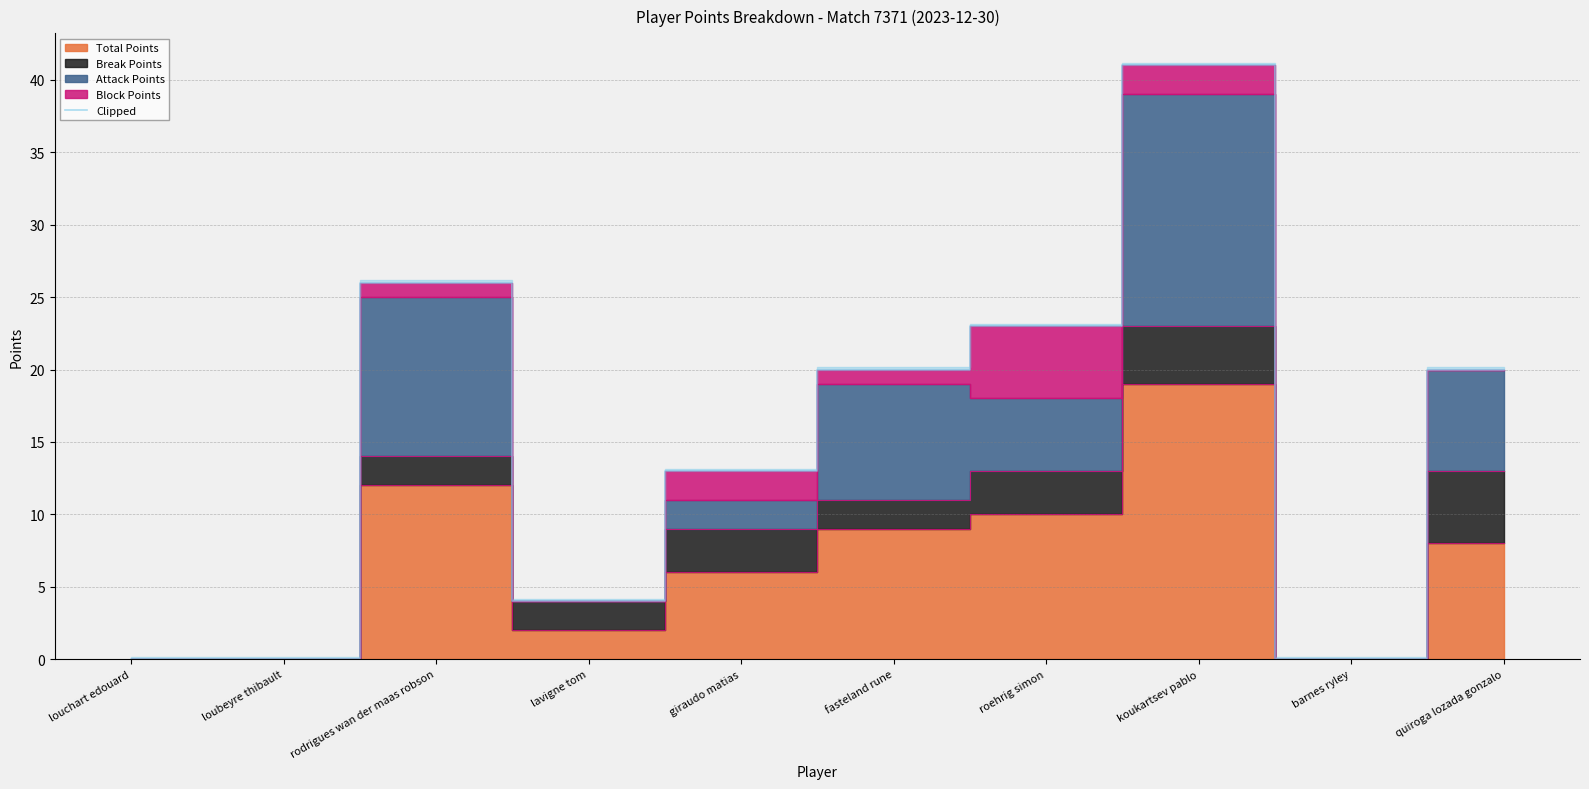

The chart shows a value of 13 at giraudo matias. True or false?

True